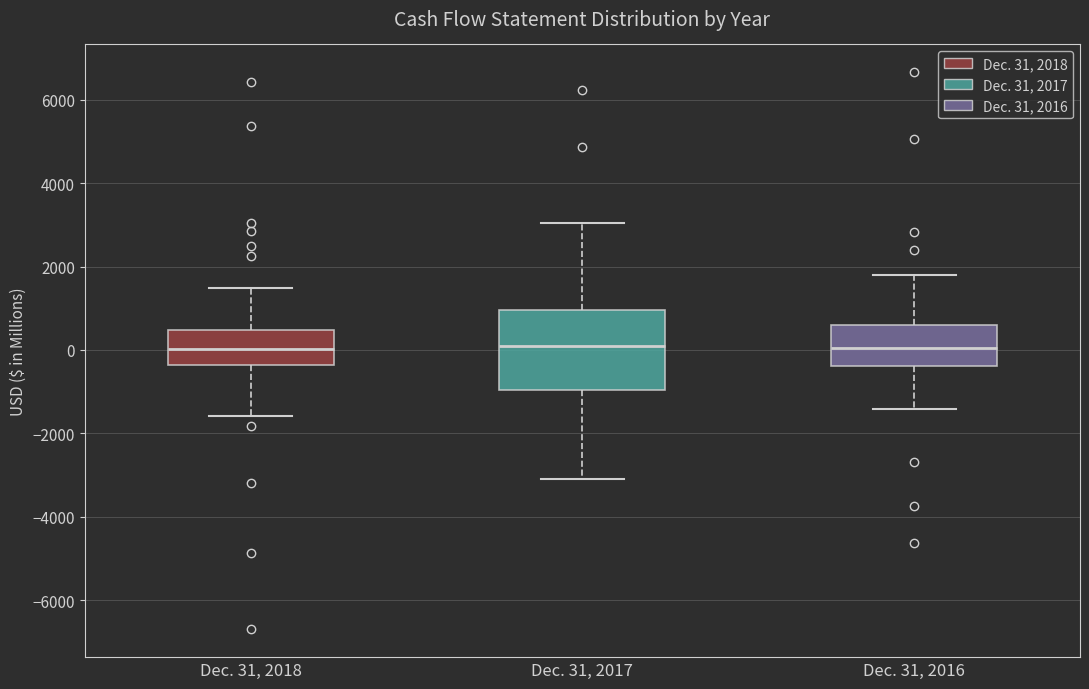

Reading left to right, transcribe this box plot: for each box, give where its median line is, the range the box spans, and where its two whiskers end, as read against the y-axis. The values are not printed on the chart, so give them approximately, as read against the axis.

Dec. 31, 2018: median 0, box -400 to 400, whiskers -1600 to 1400
Dec. 31, 2017: median 200, box -1000 to 1000, whiskers -3000 to 3000
Dec. 31, 2016: median 0, box -400 to 600, whiskers -1400 to 1800